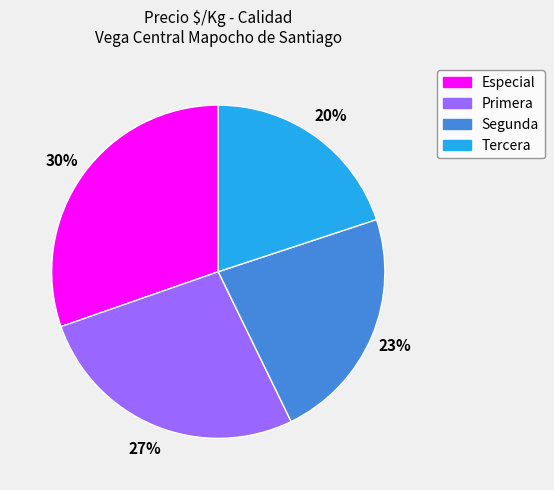

What percentage is the Segunda slice, to the nearest percent?

23%